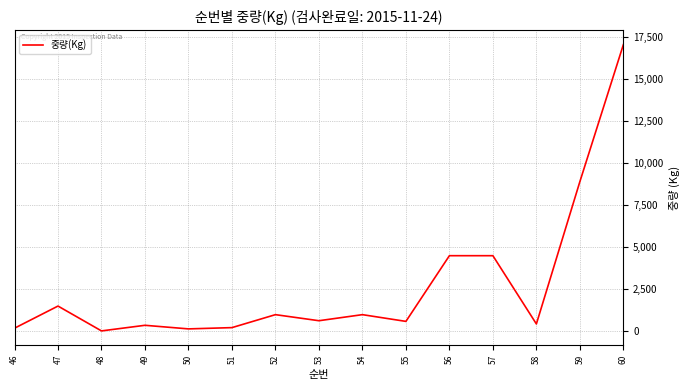

What is the maximum value shown in the chart?

17028